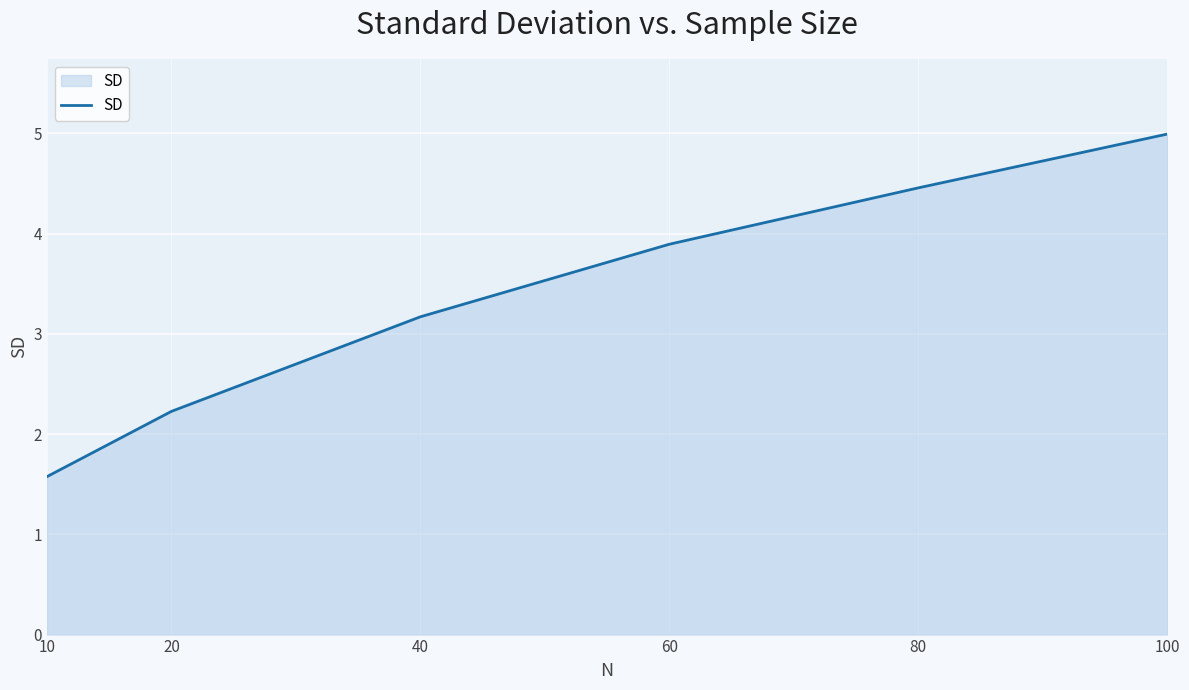

What is the smallest value displayed?

1.6